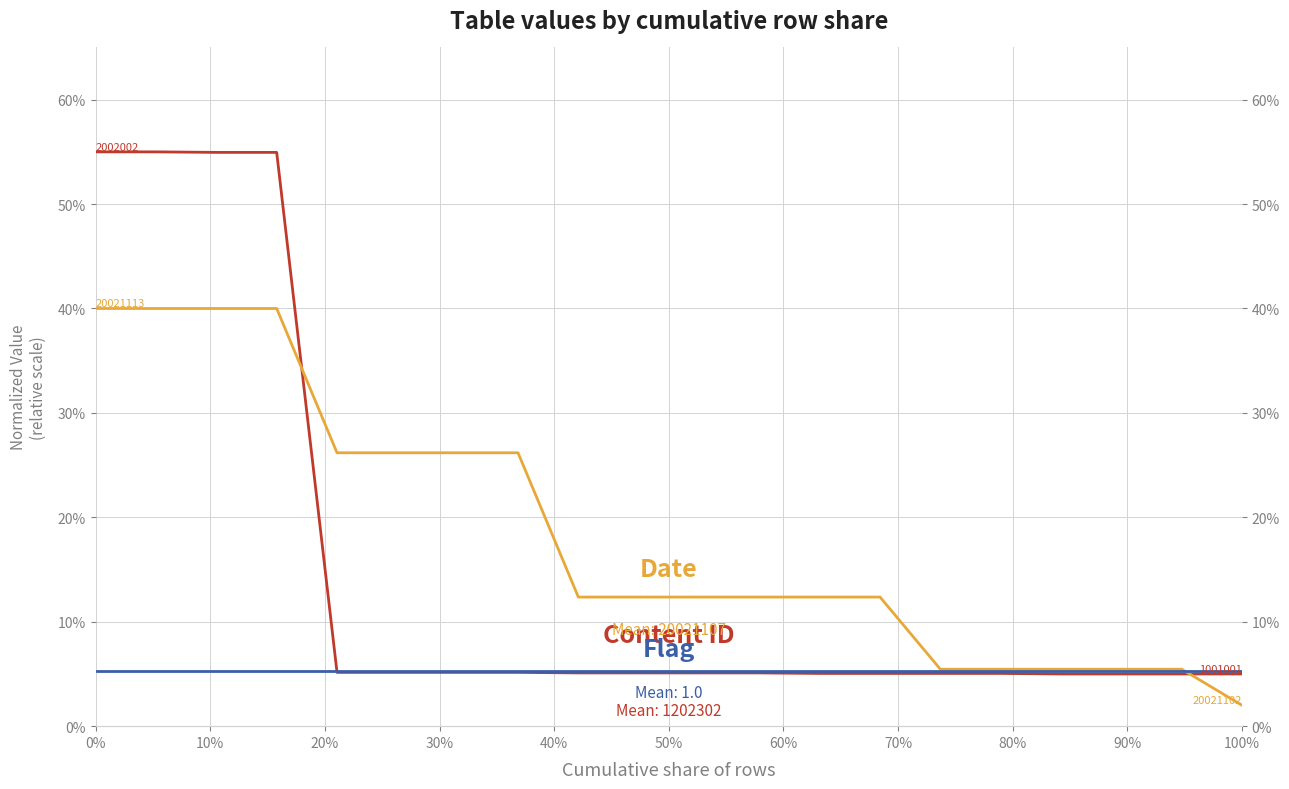

What is the maximum value for Flag?

5.2